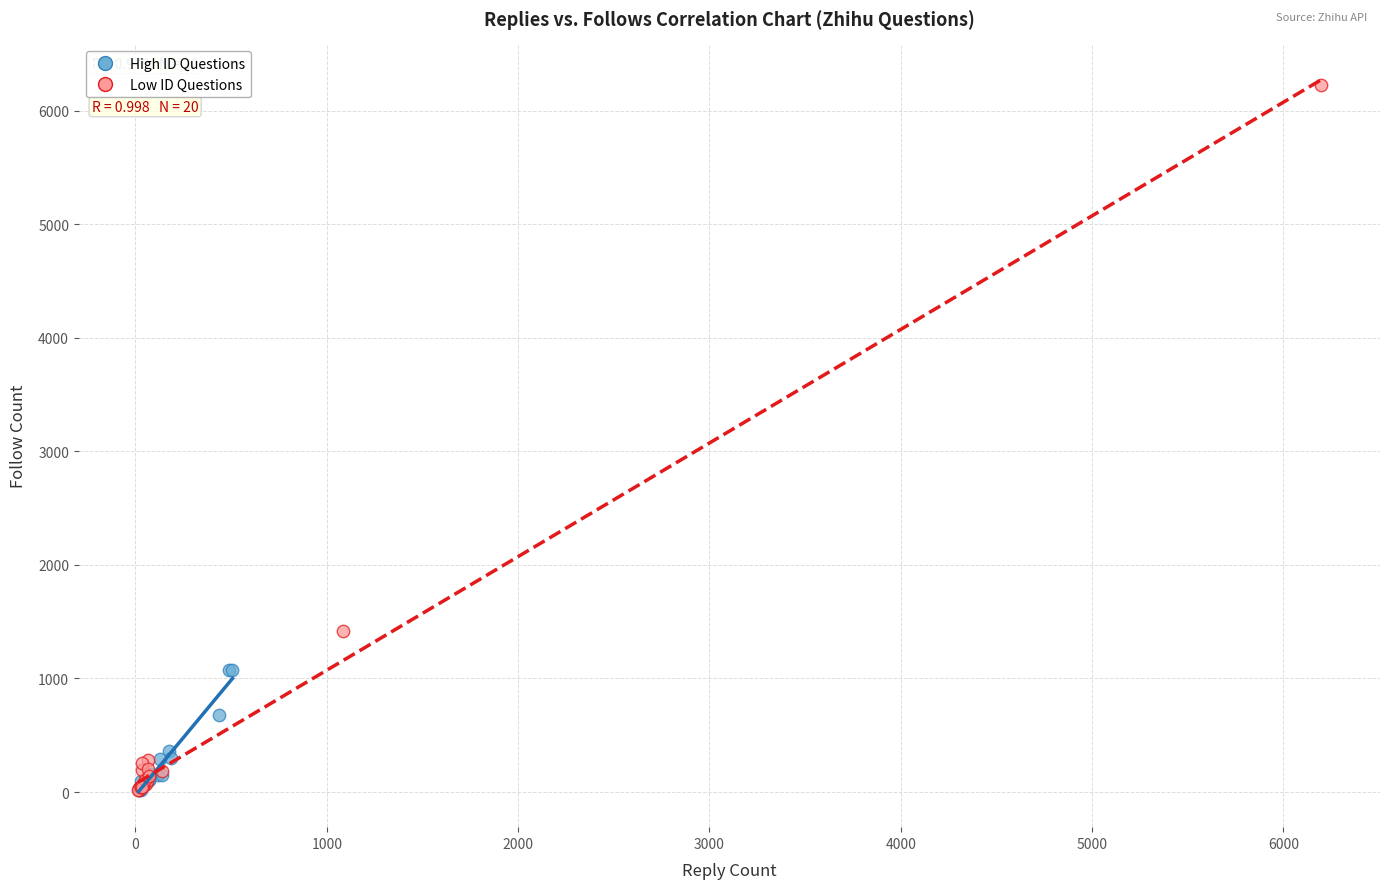

Which series reaches the maximum Y coordinate?

Low ID Questions